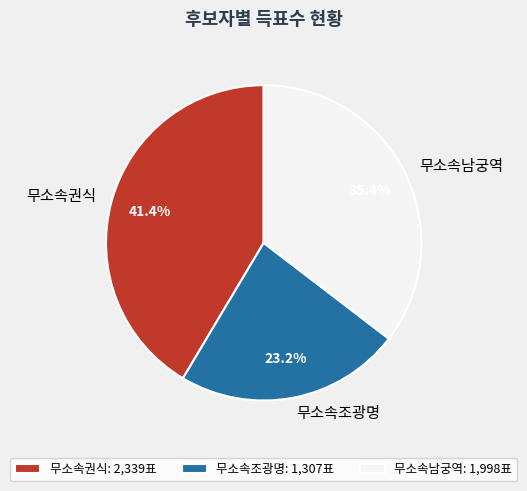

How many slices are in this pie chart?

3